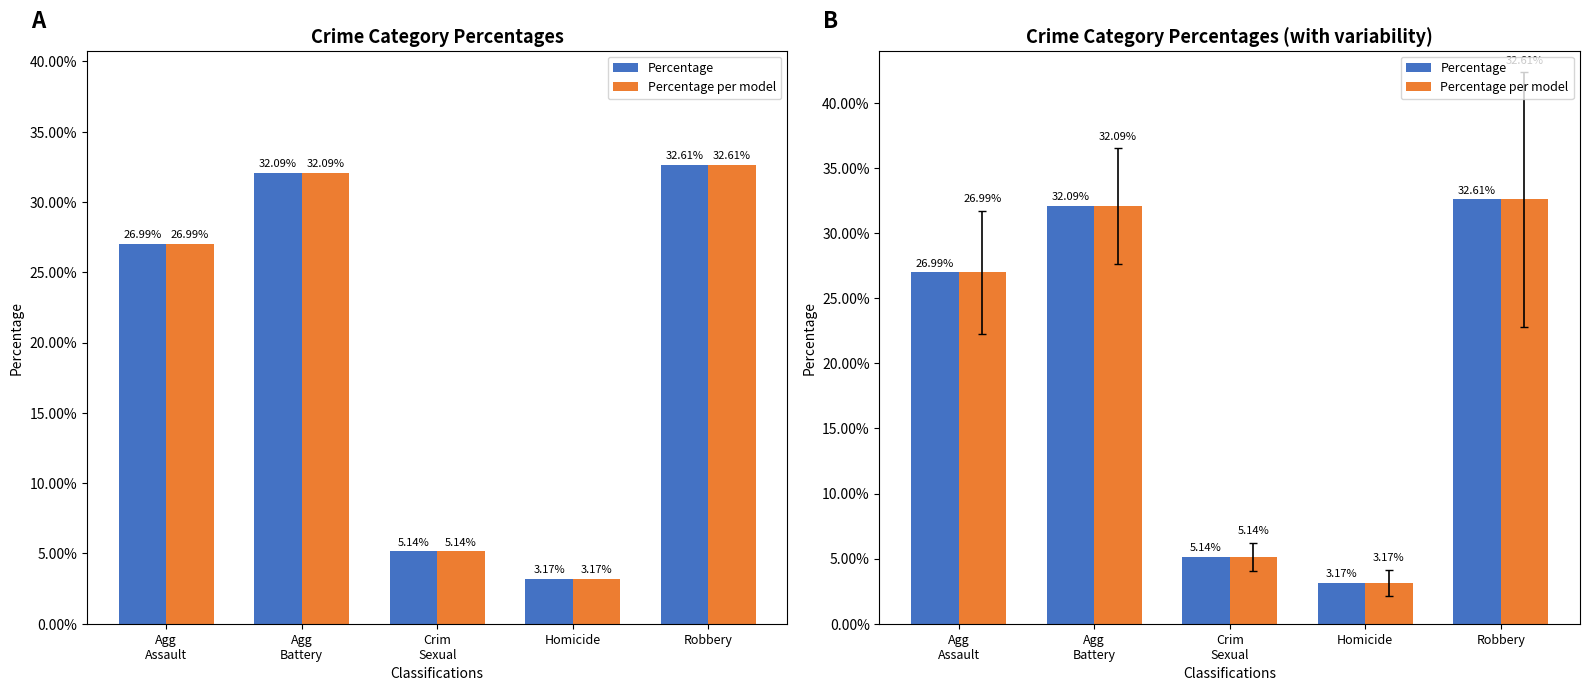

True or false: Percentage has a value of 21.4 at Robbery.

False